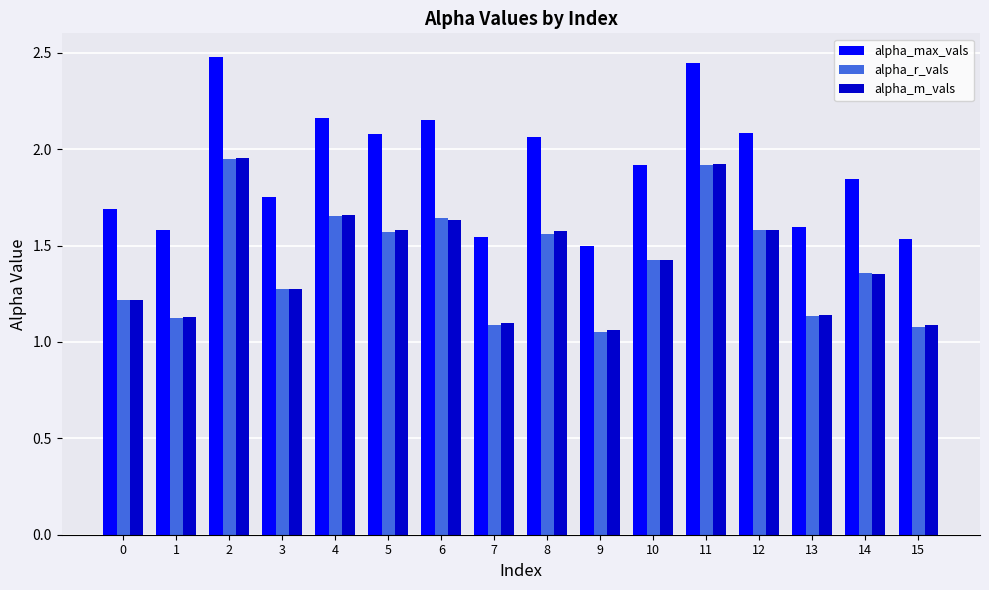

Which series has the largest total across all categories?

alpha_max_vals